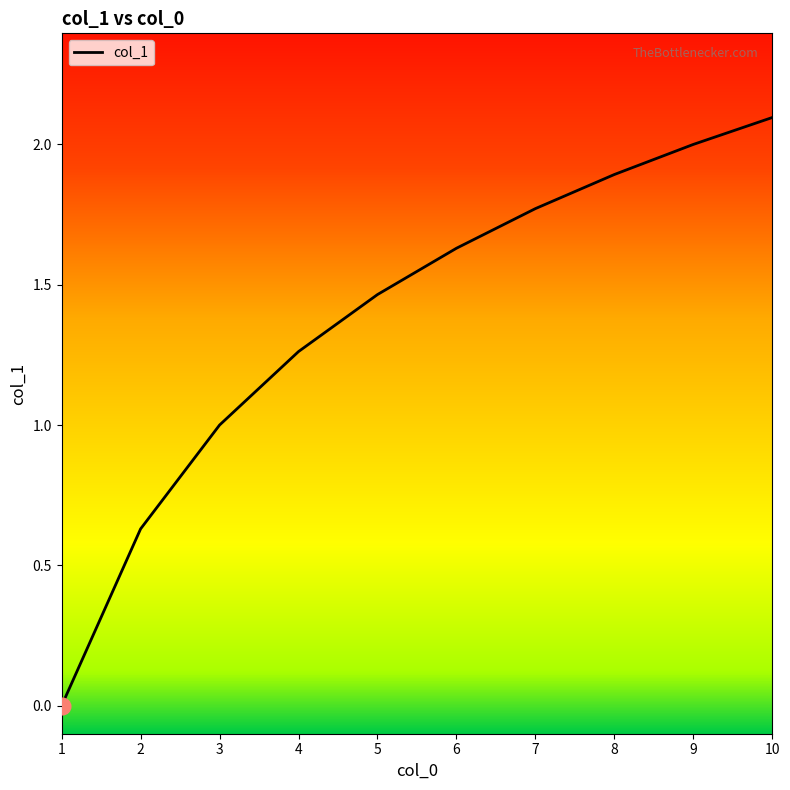

What is the difference between the values at 9 and 1?

2.0